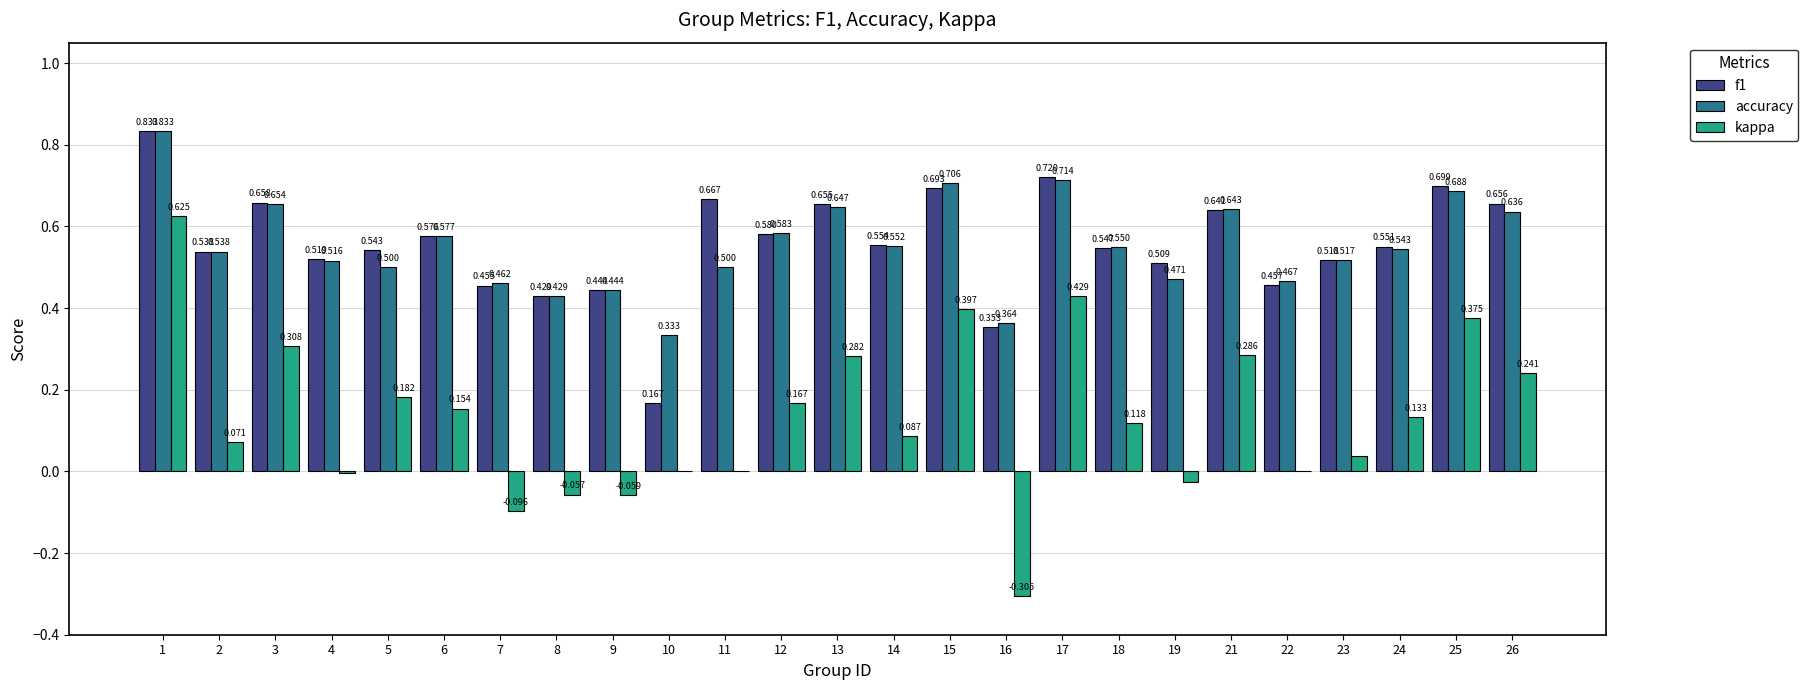

Which series changed the most between 17 and 19?

kappa